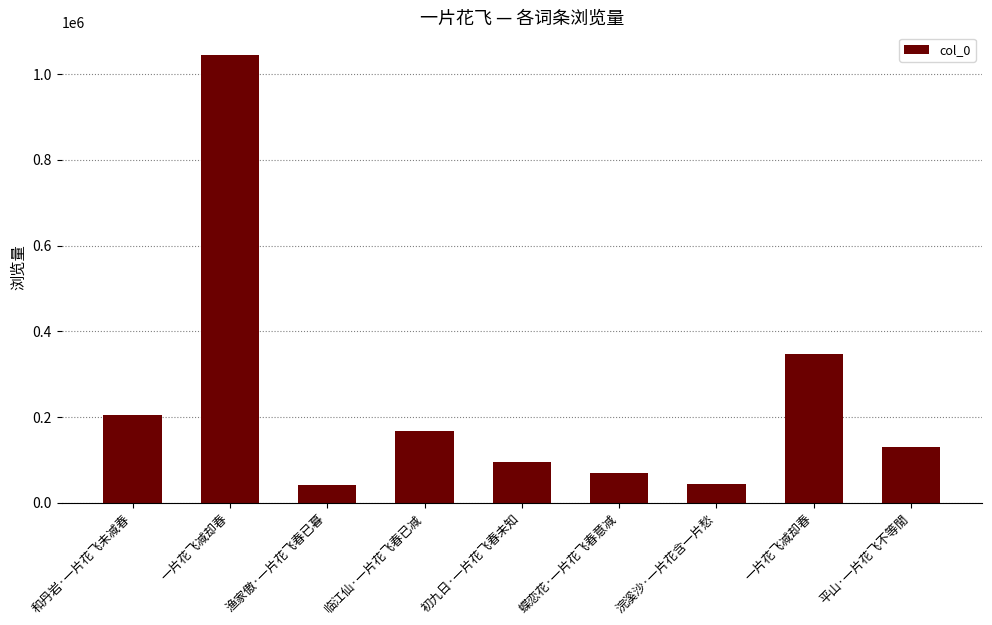

True or false: the data shows 30736 at 初九日·一片花飞春未知.

False